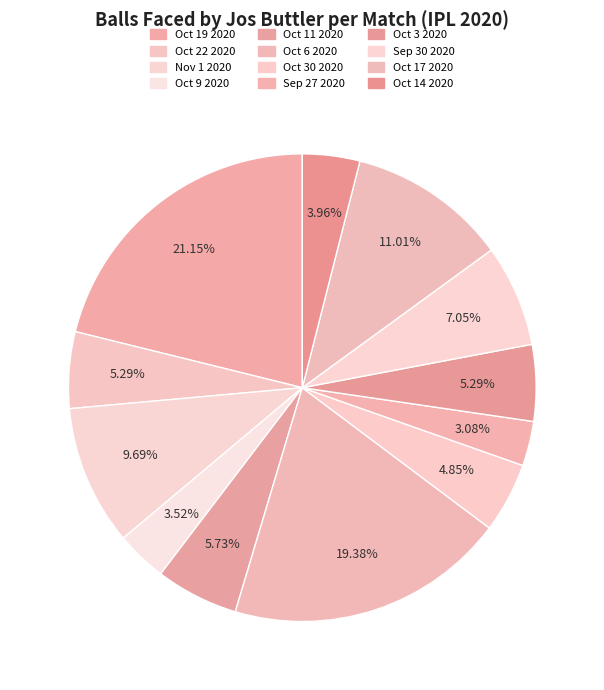

To the nearest percent, what is the difference between the largest and smallest slice percentages?

18%